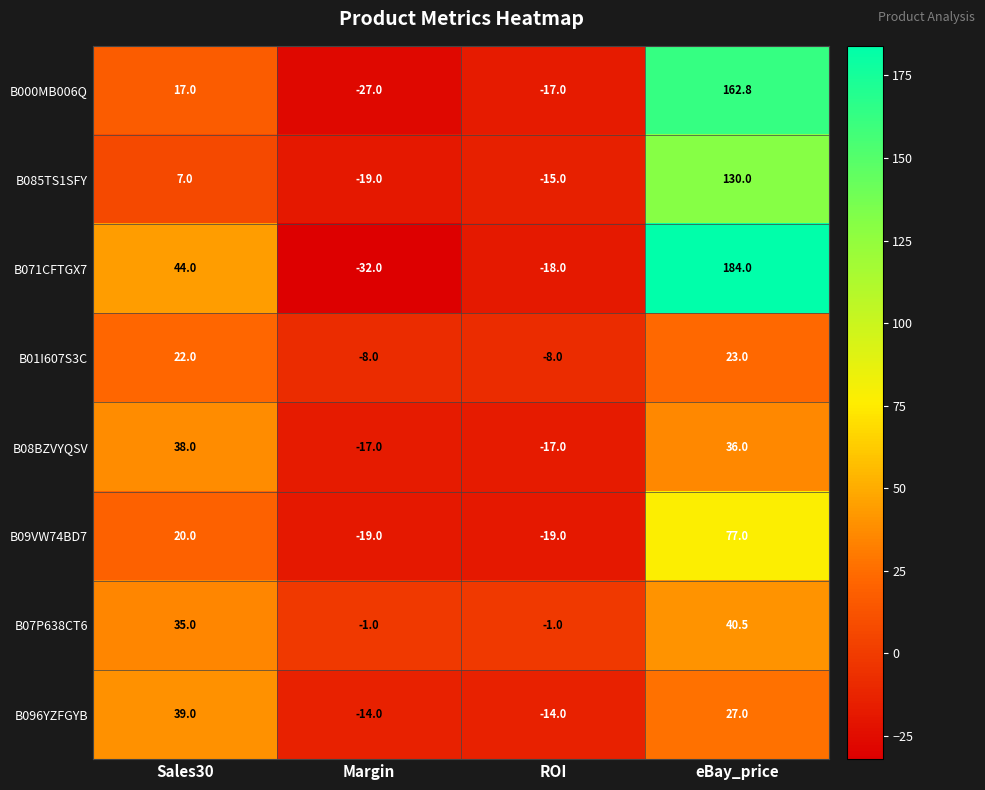

Rank the series at eBay_price from highest to lowest value.

B071CFTGX7, B000MB006Q, B085TS1SFY, B09VW74BD7, B07P638CT6, B08BZVYQSV, B096YZFGYB, B01I607S3C